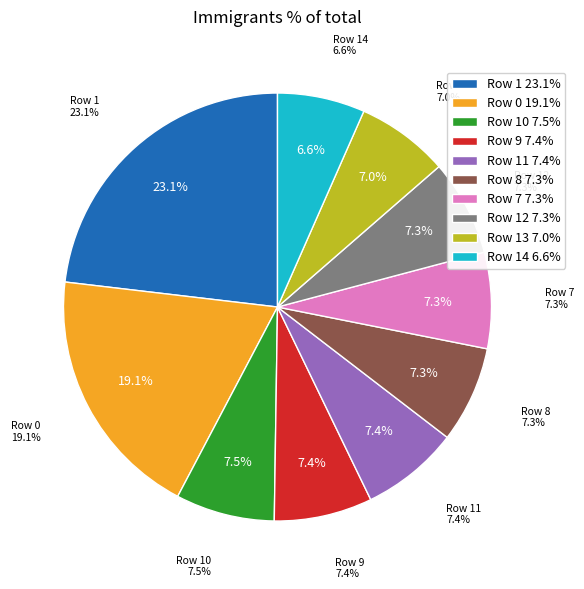

Is there a majority slice in this chart?

No